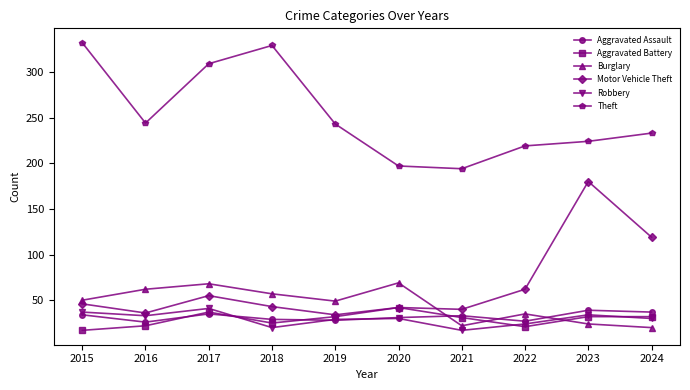

Where is the first local minimum for Theft?

2016